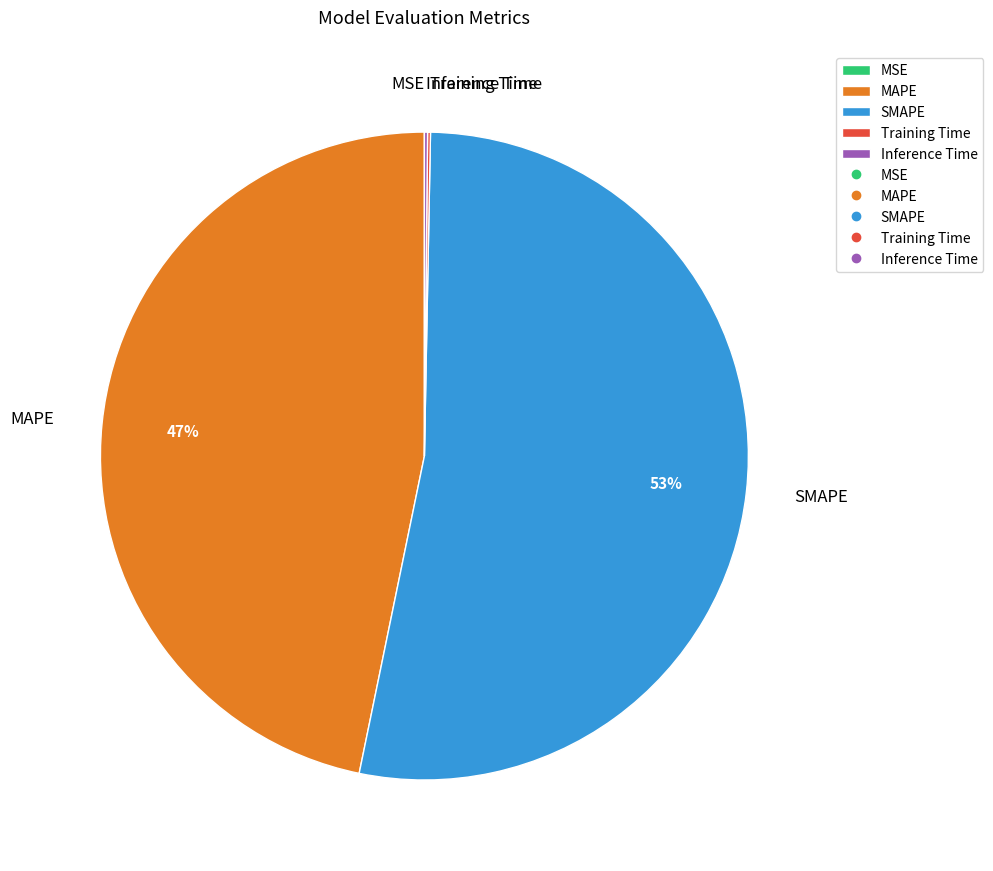

Is SMAPE the majority of the pie?

Yes